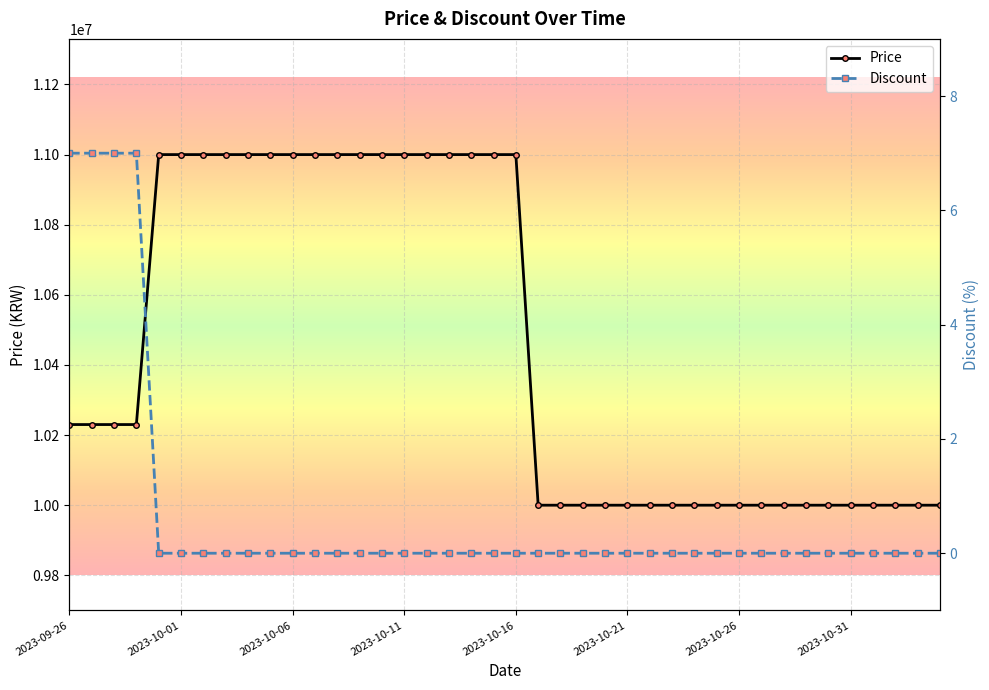

Which series has the widest spread of values?

Price